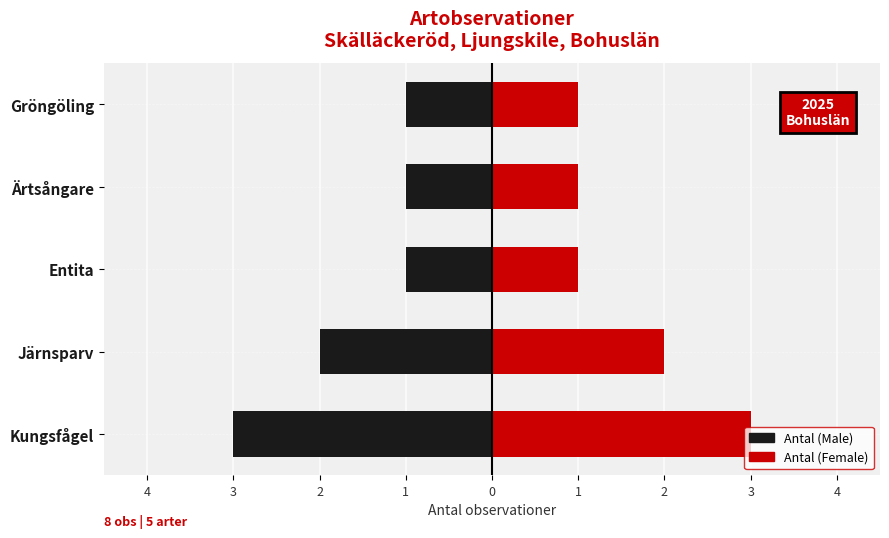

What is the approximate value of Antal (Female) at Kungsfågel?

3